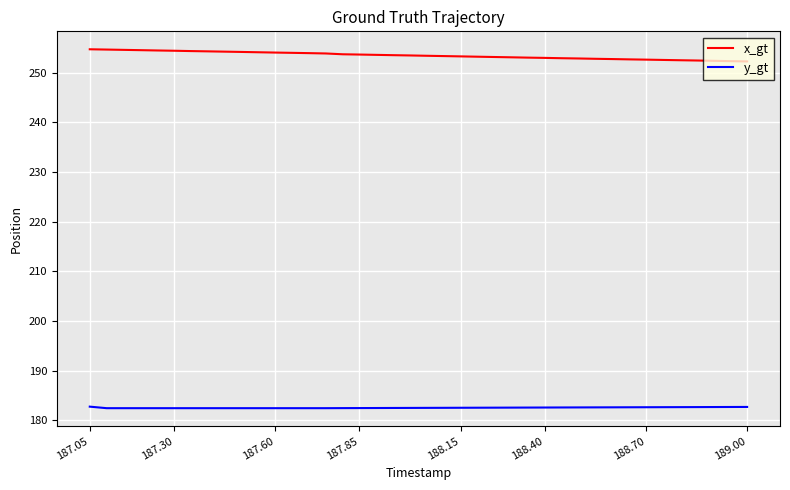

Which series has the largest total across all categories?

x_gt